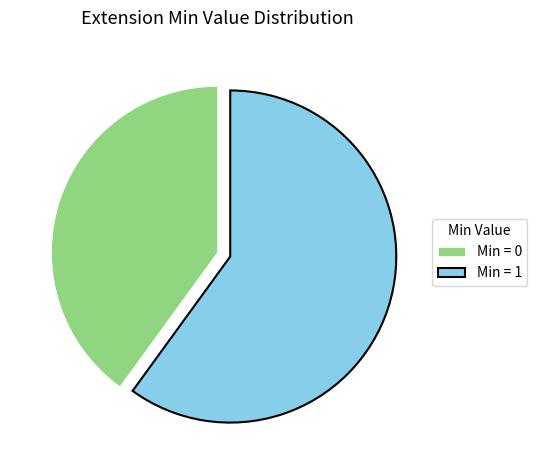

Is there any slice that represents more than half of the pie?

Yes